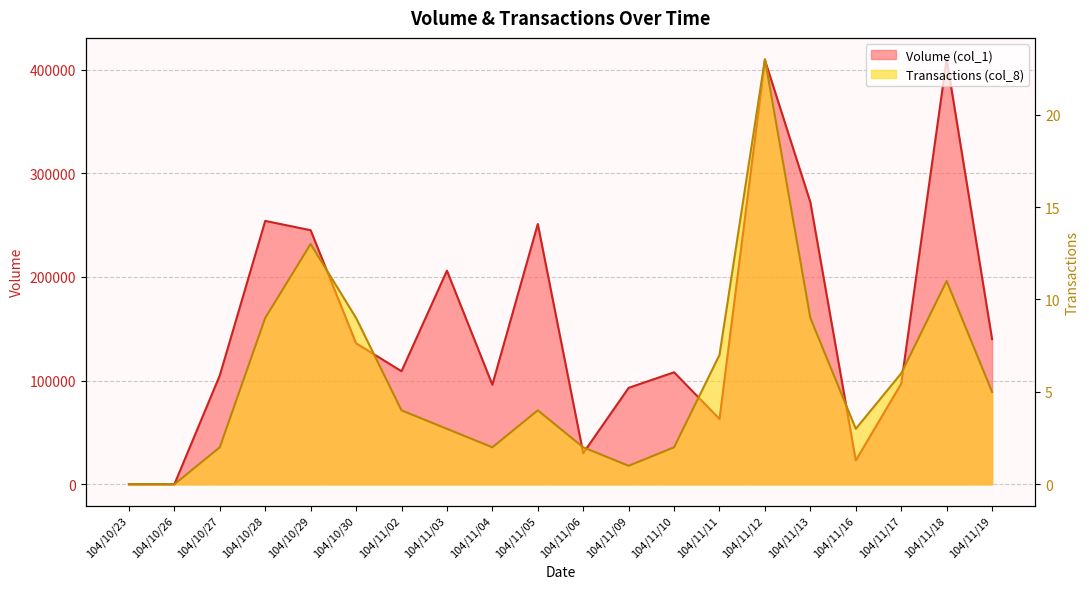

How many data points in Transactions (col_8) are less than 4?

9